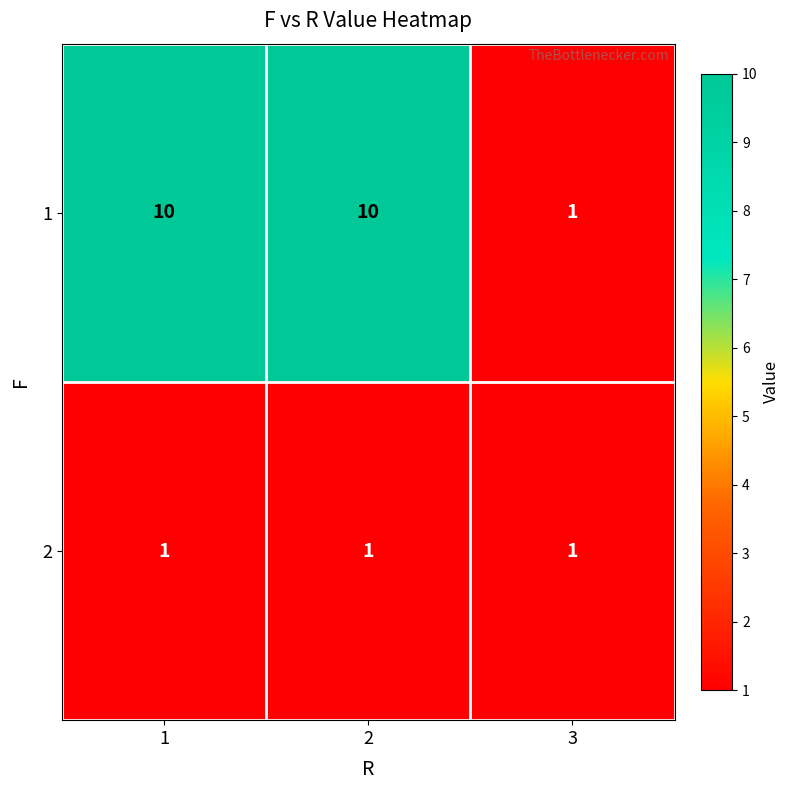

Reading left to right, list all the values displayed in this chart.

1: 10	10	1
2: 1	1	1